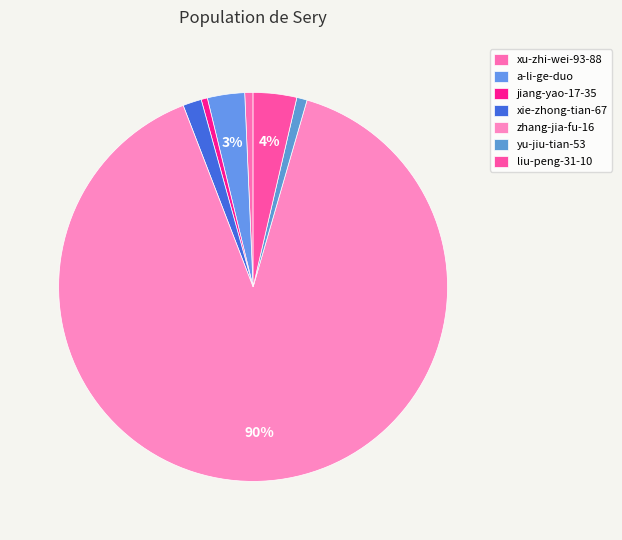

Is it true that xie-zhong-tian-67 is 8% of the pie?

False